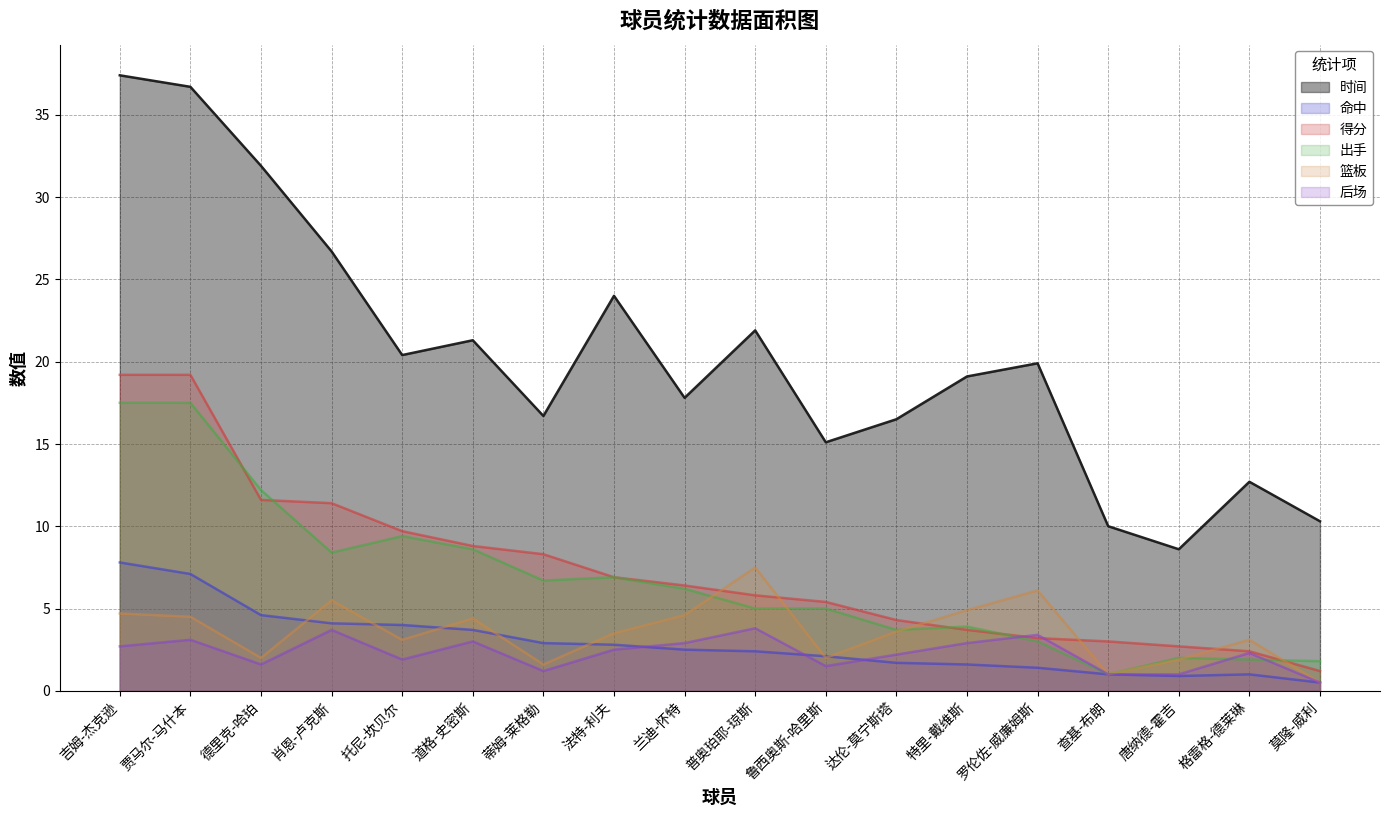

Which series changed the most between 鲁西奥斯-哈里斯 and 查基-布朗?

时间